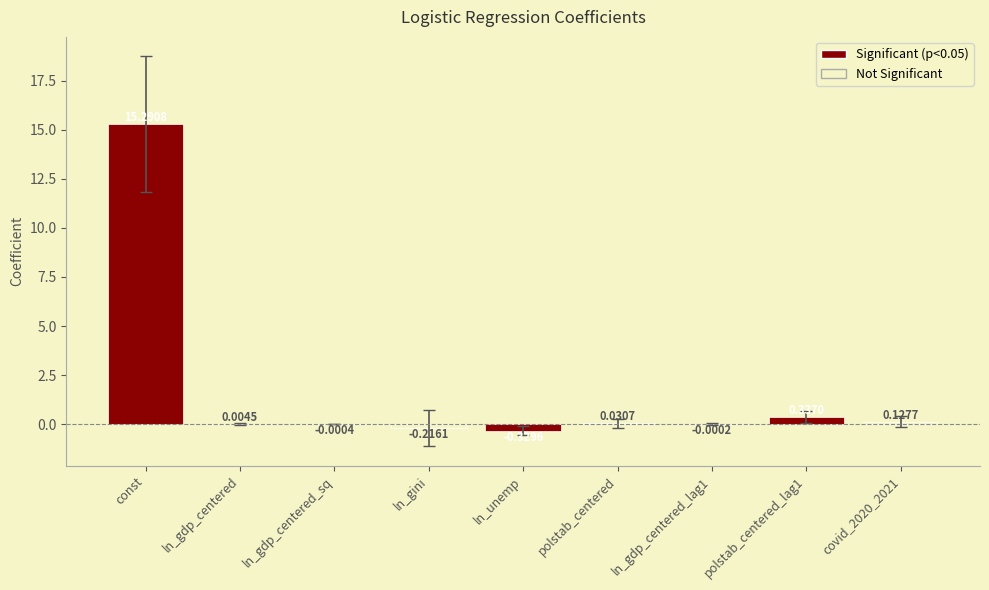

Which category has the highest value across all series?

const